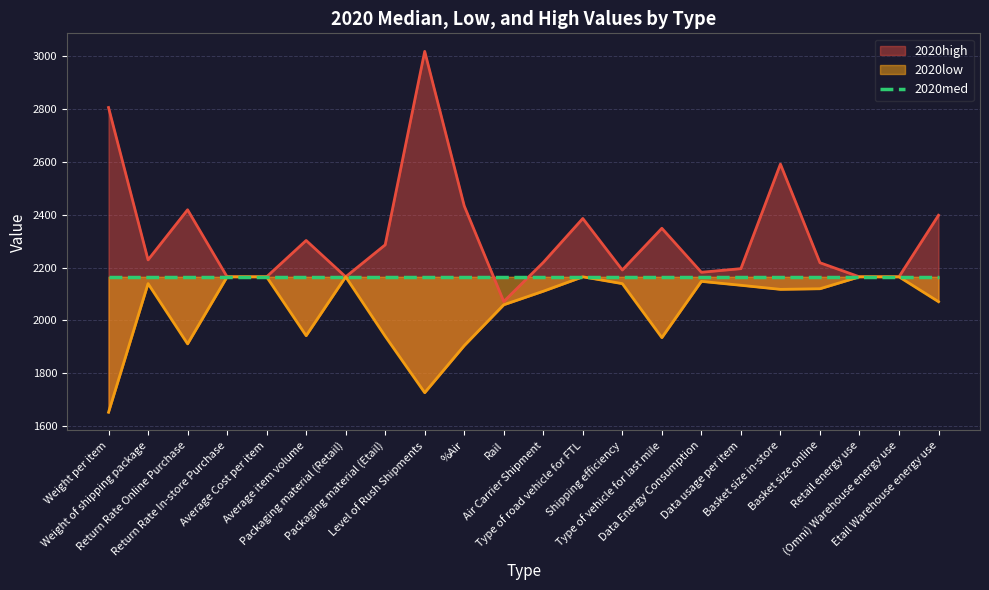

How many interior local peaks does the 2020high series have?

6